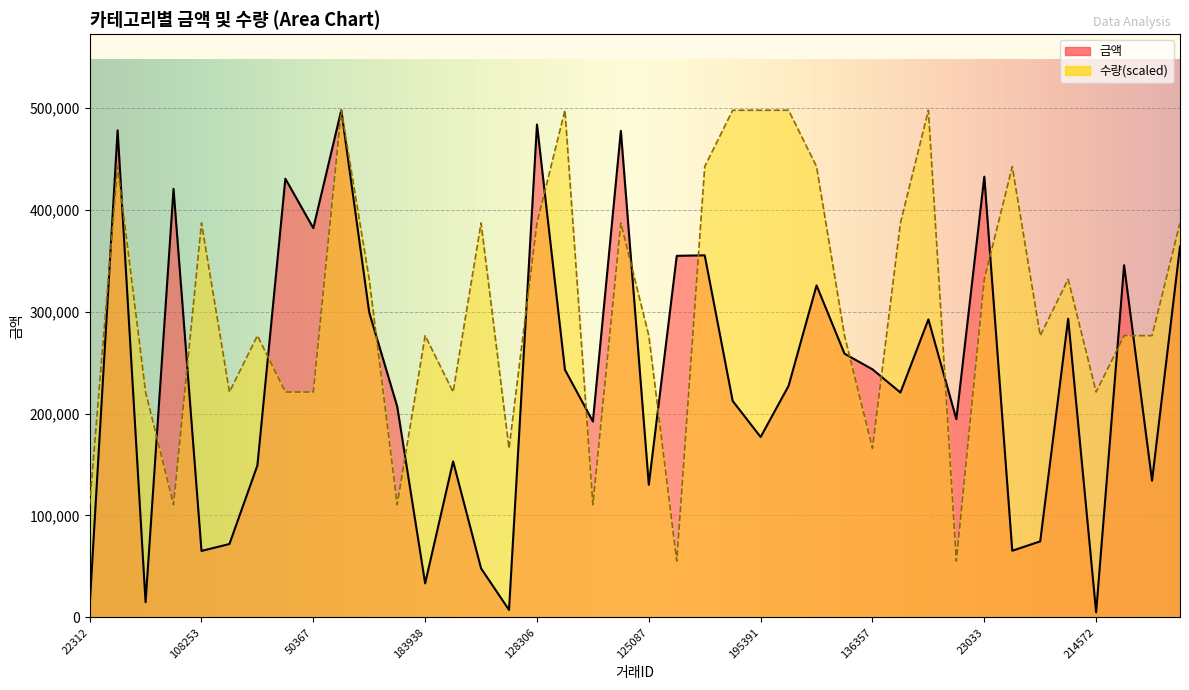

List the labels in order of 수량 value, largest first.

23544, 32028, 231691, 195391, 160966, 112614, 193489, 45637, 100603, 138646, 108253, 179369, 128306, 112596, 110853, 157916, 131619, 23033, 15954, 21486, 183938, 125087, 205690, 221972, 206907, 69189, 163642, 214649, 174342, 50367, 190284, 214572, 196516, 136357, 22312, 109719, 243905, 209937, 92699, 56809